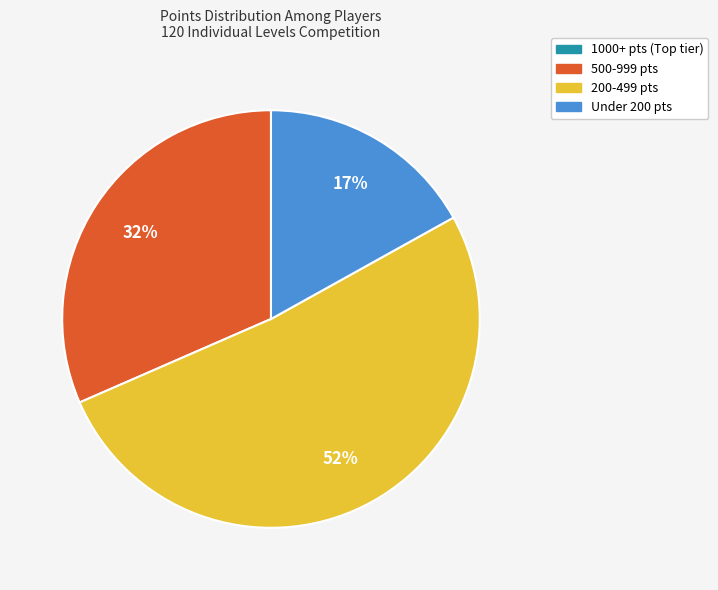

To the nearest percent, what is the average slice percentage?

25%